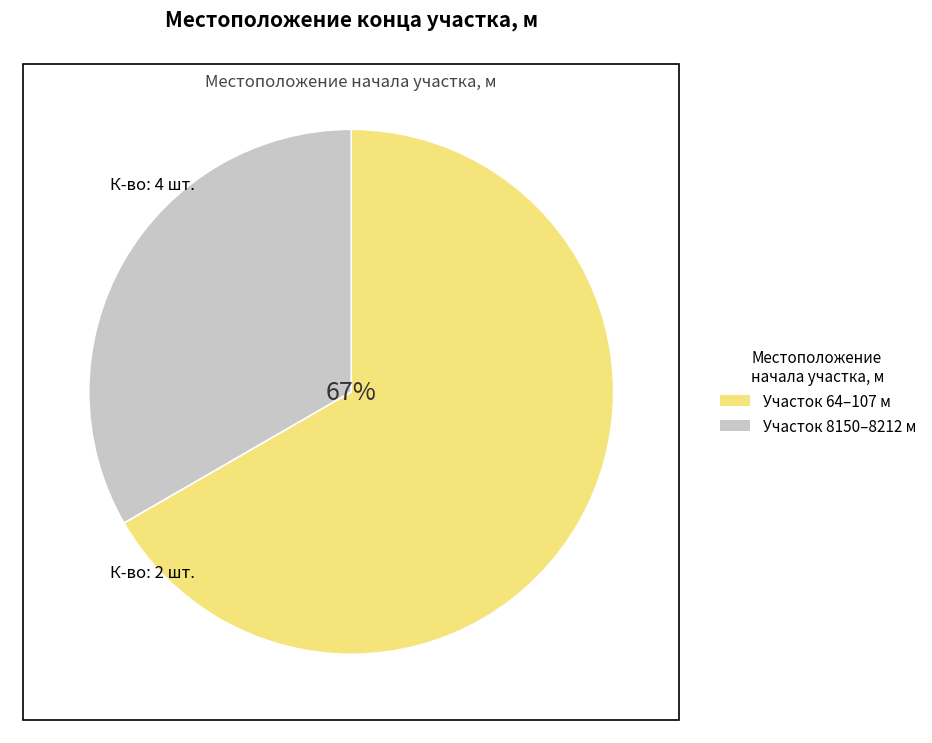

Do 8150 and 64 together represent more than half of the pie?

Yes